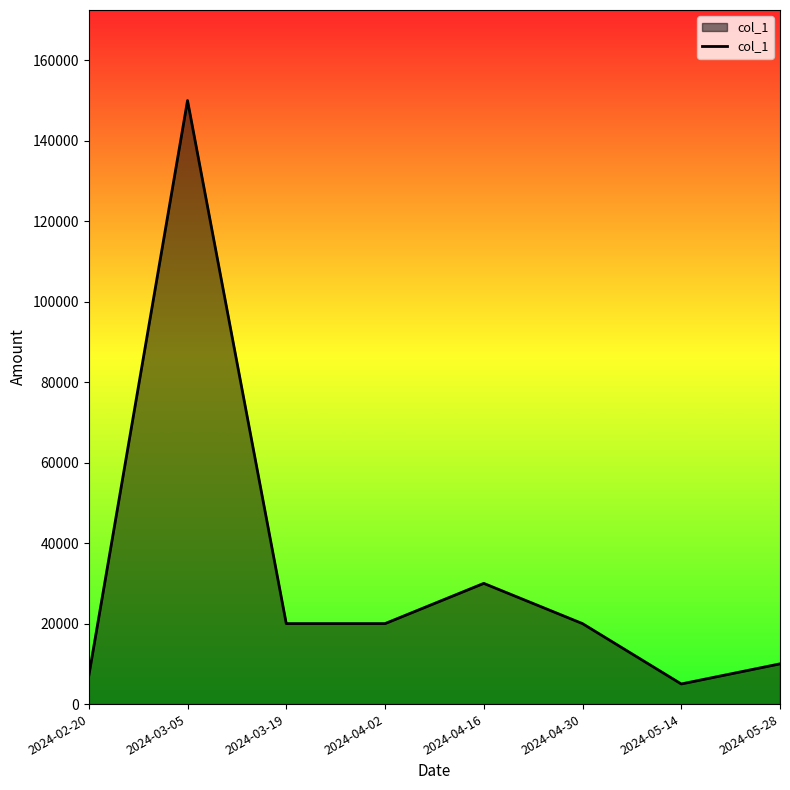

The chart shows a value of 32984 at 2024-03-19. True or false?

False